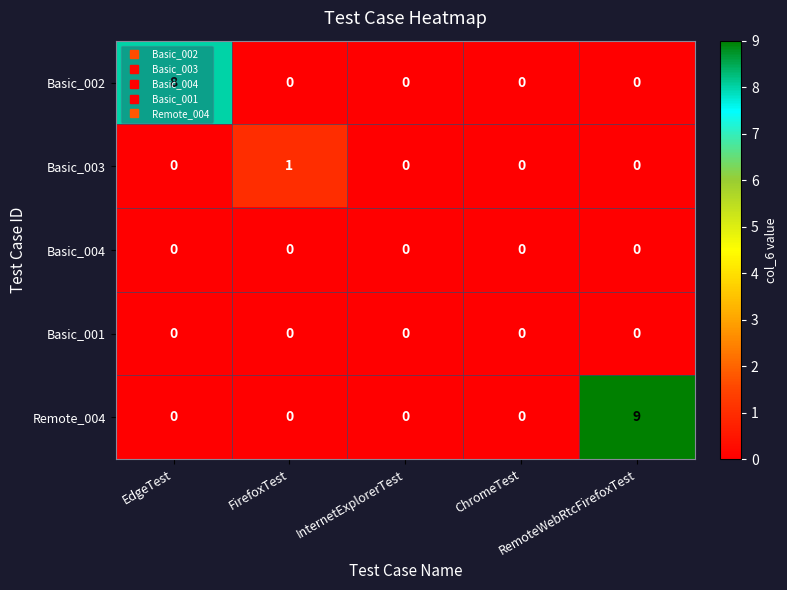

Which label corresponds to the largest value in the chart?

RemoteWebRtcFirefoxTest